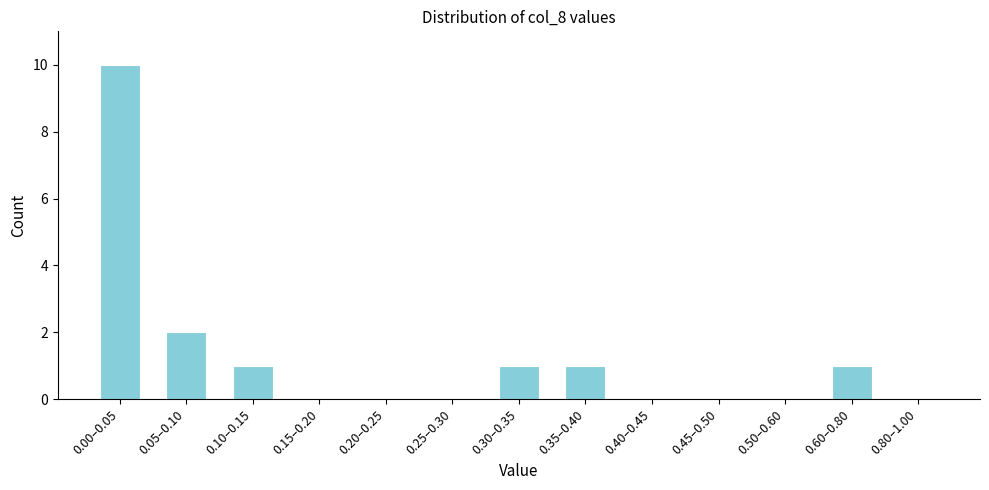

Reading right to left, extract all data points from this chart.

0.80–1.00=0	0.60–0.80=1	0.50–0.60=0	0.45–0.50=0	0.40–0.45=0	0.35–0.40=1	0.30–0.35=1	0.25–0.30=0	0.20–0.25=0	0.15–0.20=0	0.10–0.15=1	0.05–0.10=2	0.00–0.05=10